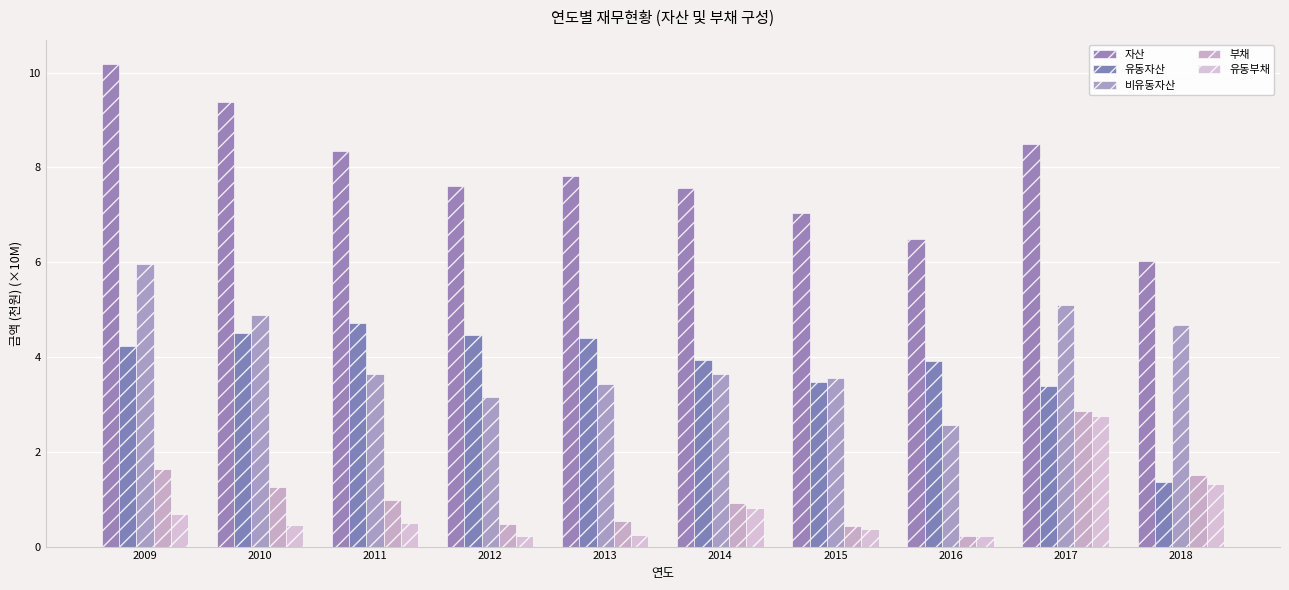

Rank the categories by 유동부채 value from lowest to highest.

2016, 2012, 2013, 2015, 2010, 2011, 2009, 2014, 2018, 2017